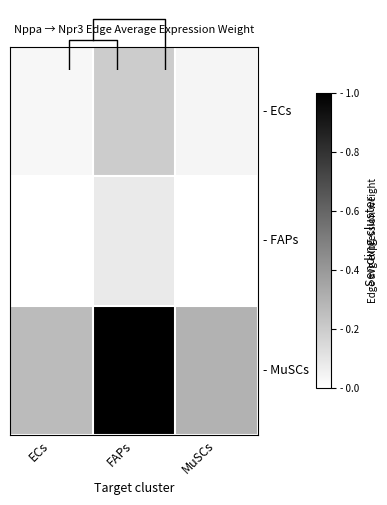

Between FAPs and MuSCs, which series saw the biggest shift?

- MuSCs